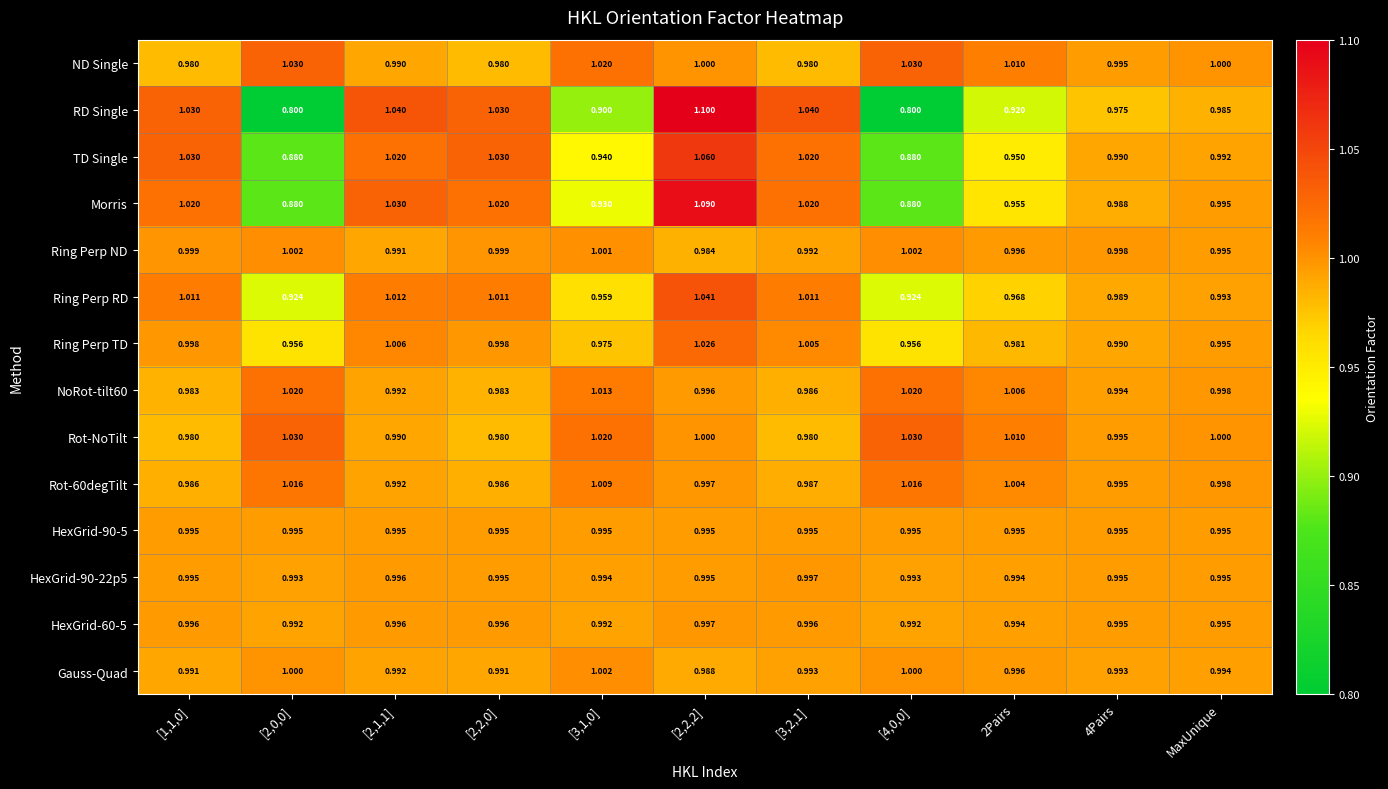

Is the value of Ring Perp ND at [2,2,0] greater than the value of ND Single at [3,2,1]?

Yes